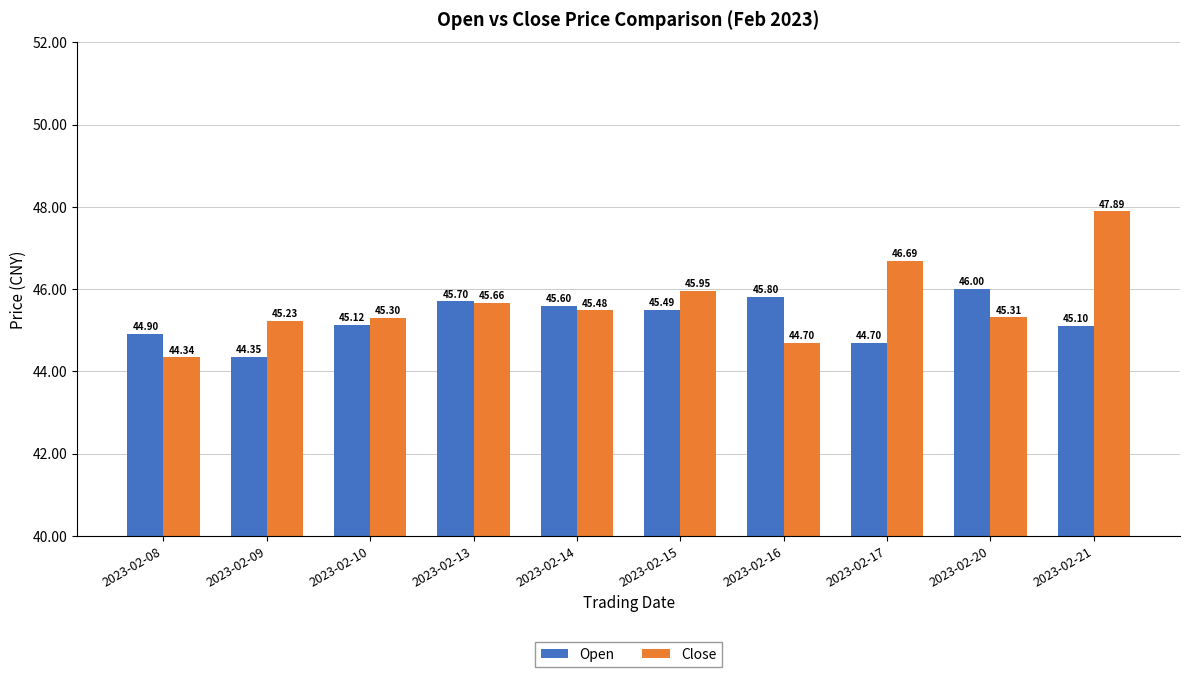

At which label does Open reach its minimum?

2023-02-09